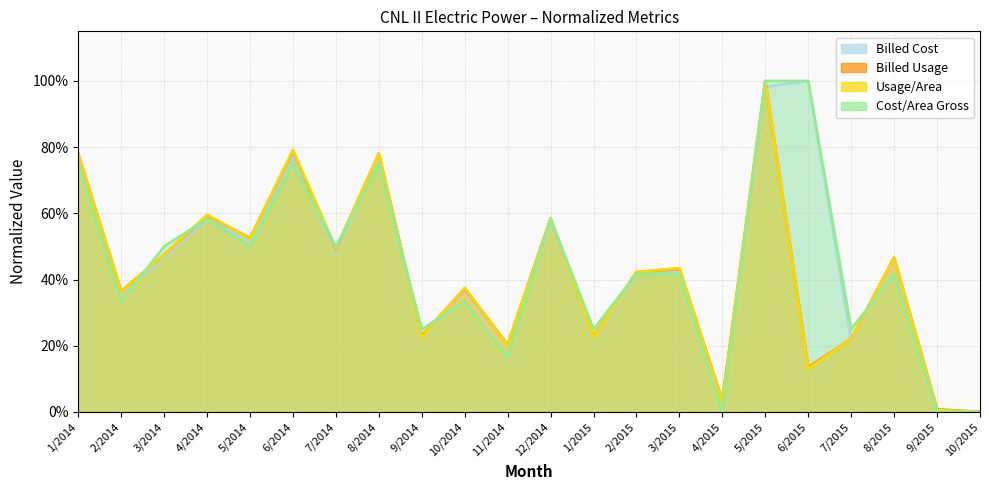

The value of Billed Cost at 12/2014 is 0.1. True or false?

False